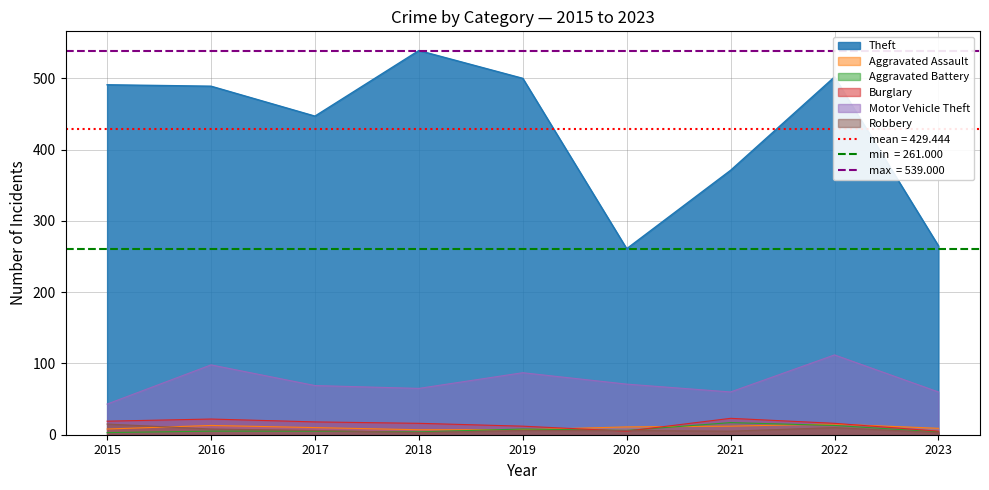

True or false: Theft and Aggravated Battery cross at least once.

False